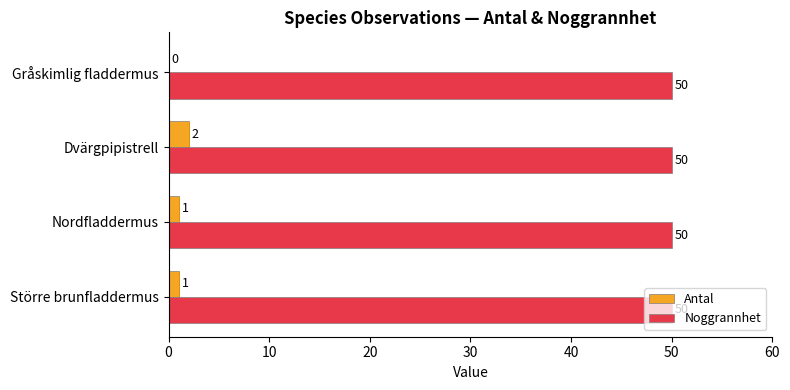

Count the number of data series in this chart.

2